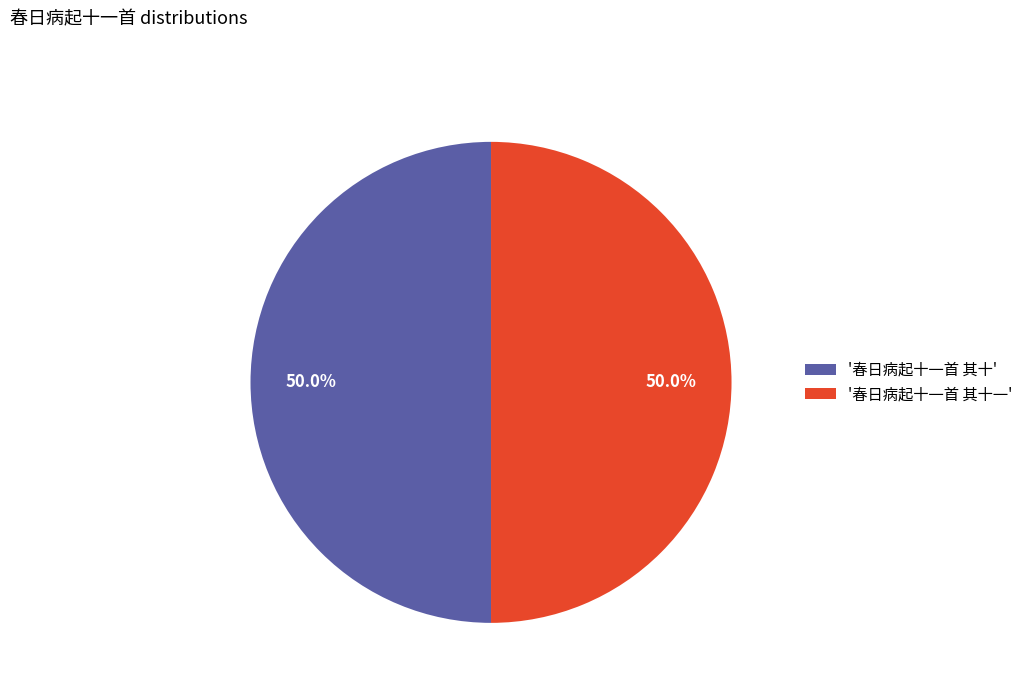

Approximately how many times larger is the value at '春日病起十一首 其十一' compared to '春日病起十一首 其十'?

1.0